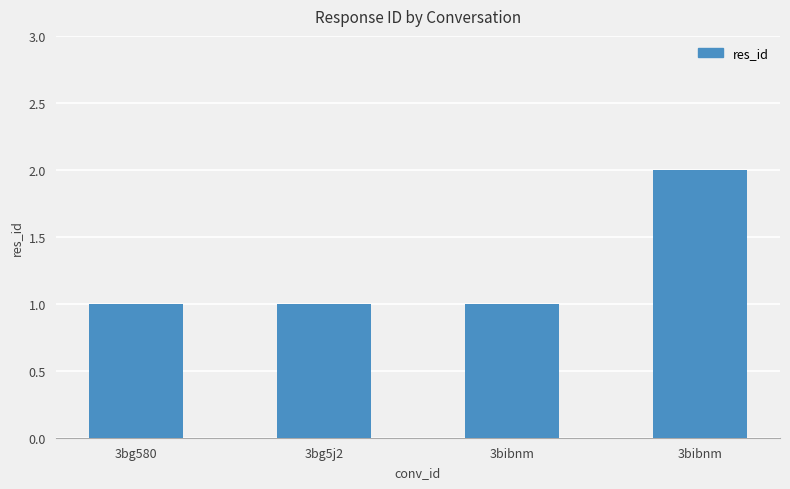

What is the minimum value shown in the chart?

1